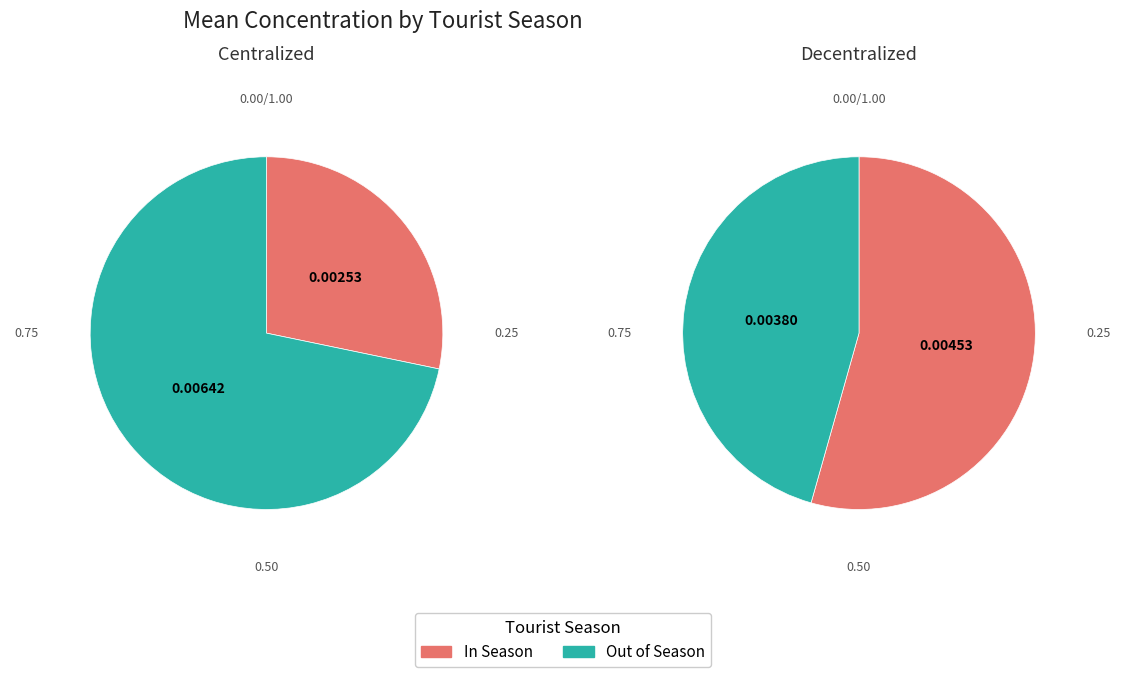

Is In Season the majority of the pie?

No